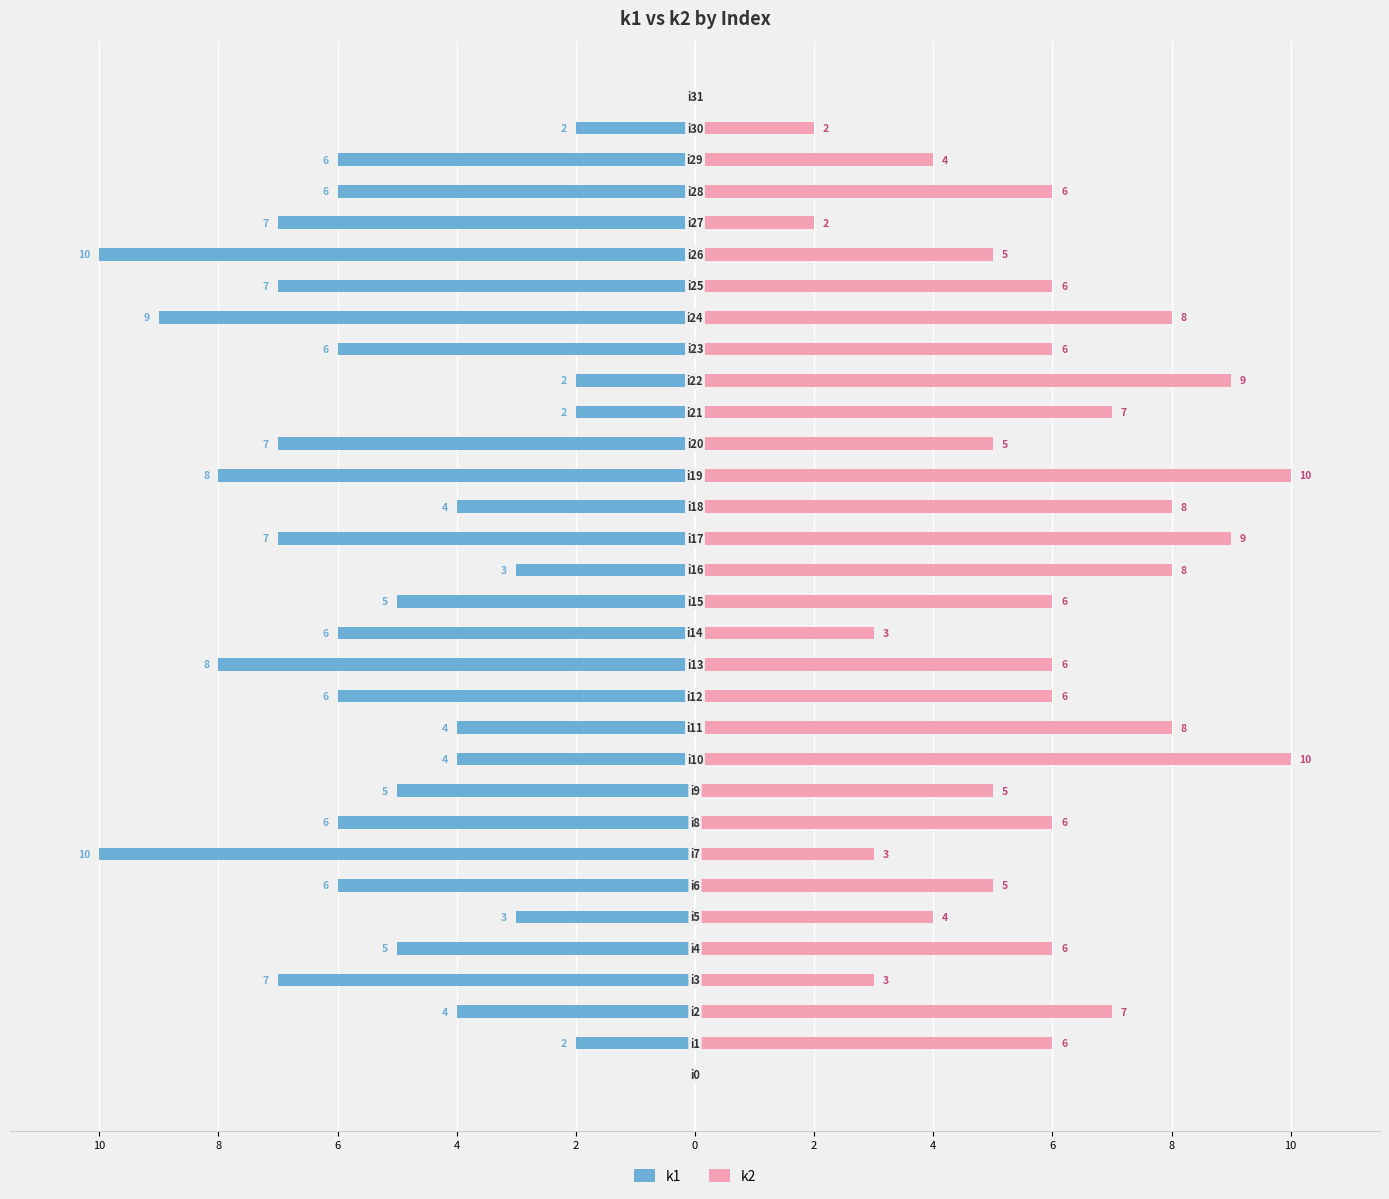

List the series in order of their peak value, lowest first.

k1, k2